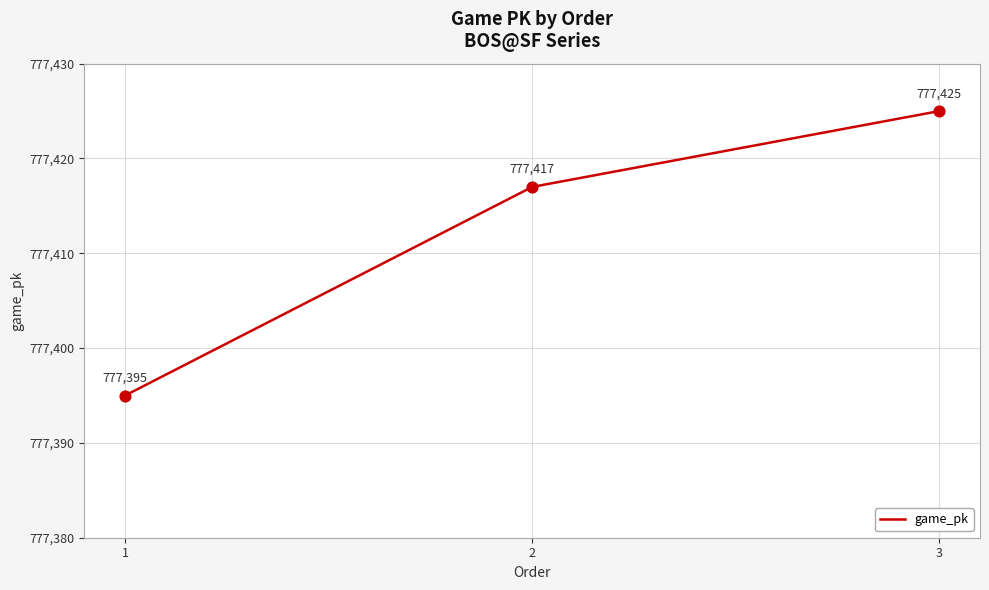

What is the change in value from 1 to 3?

+30